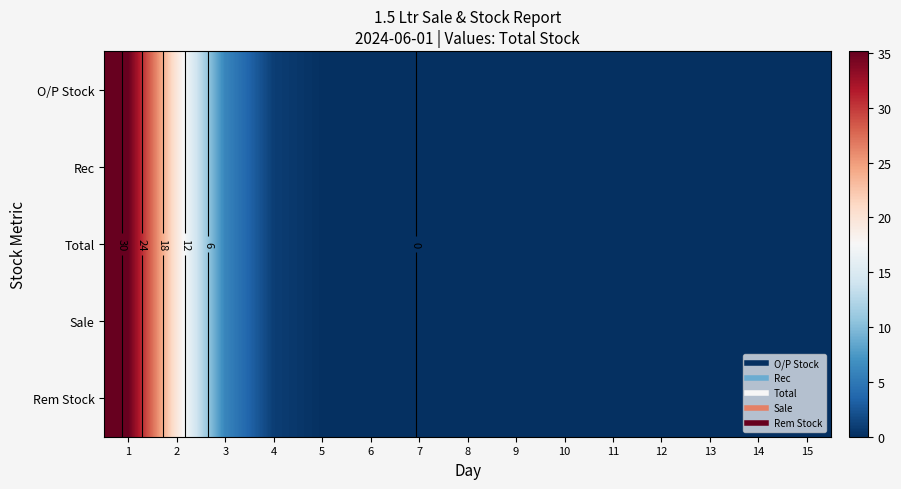

What value does the Total series have at 2?

19.7